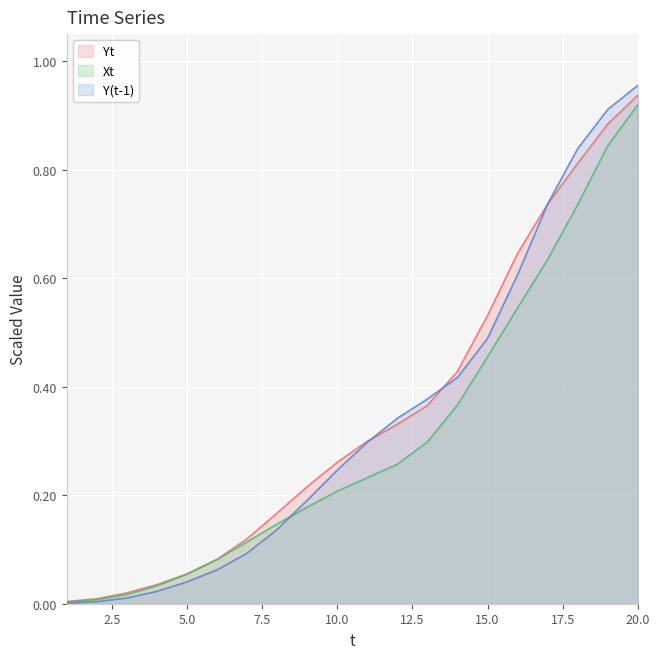

What is the greatest value displayed?

1.0